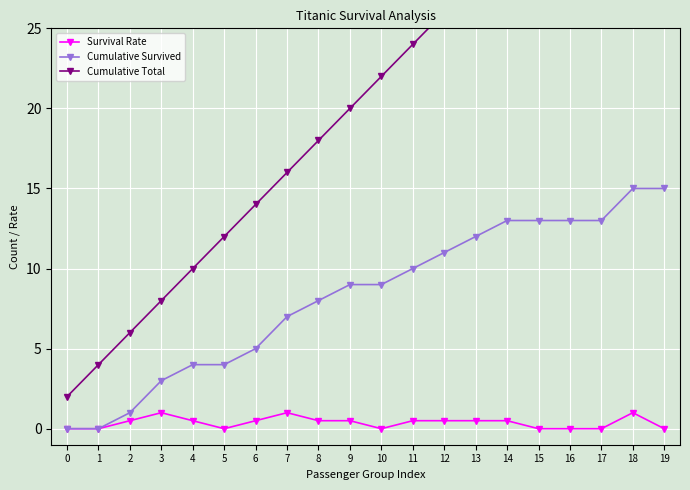

What is the value of the Cumulative Total point at the 2nd from the left?

4.0